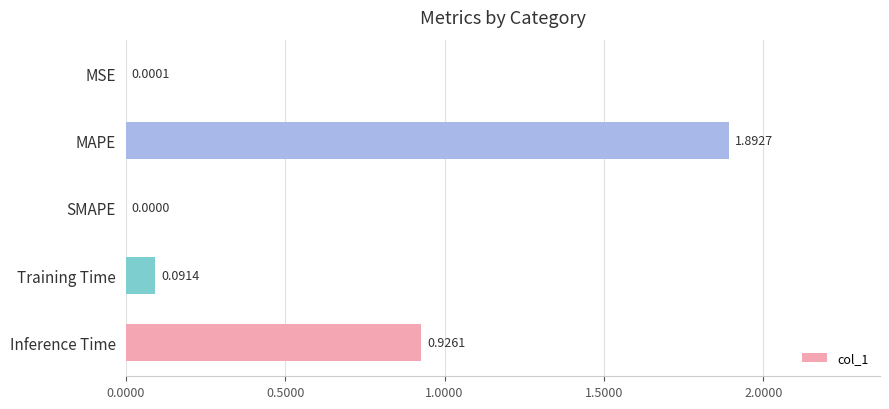

What is the sum of all values?

2.9